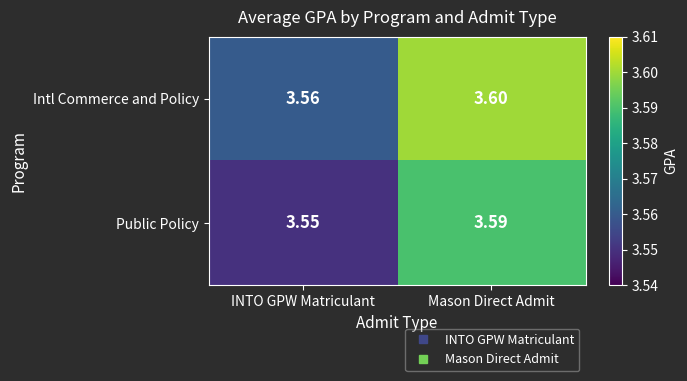

Is the value of Intl Commerce and Policy at Mason Direct Admit greater than the value of Public Policy at INTO GPW Matriculant?

Yes